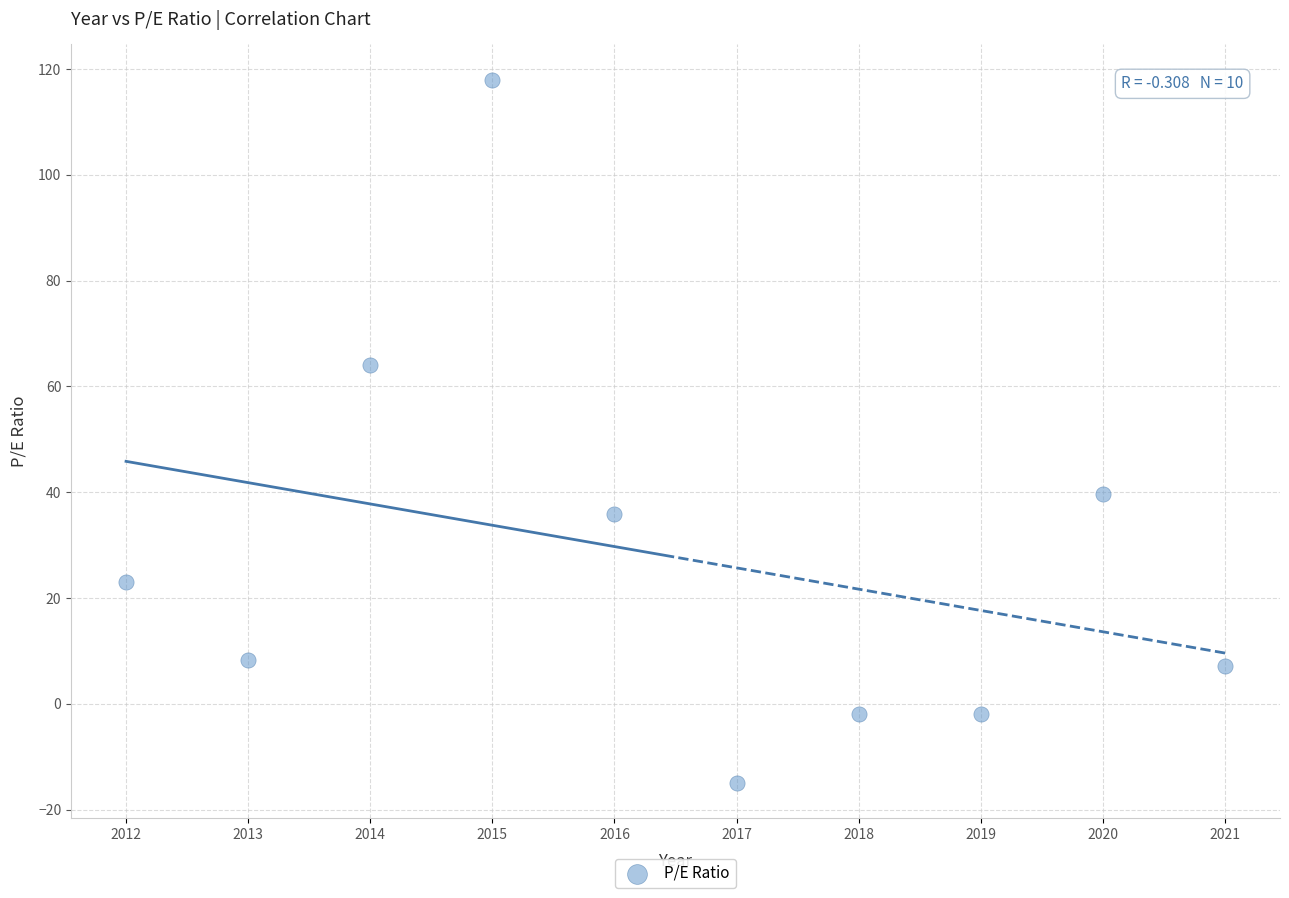

What is the range of X values (max minus min)?

9.0